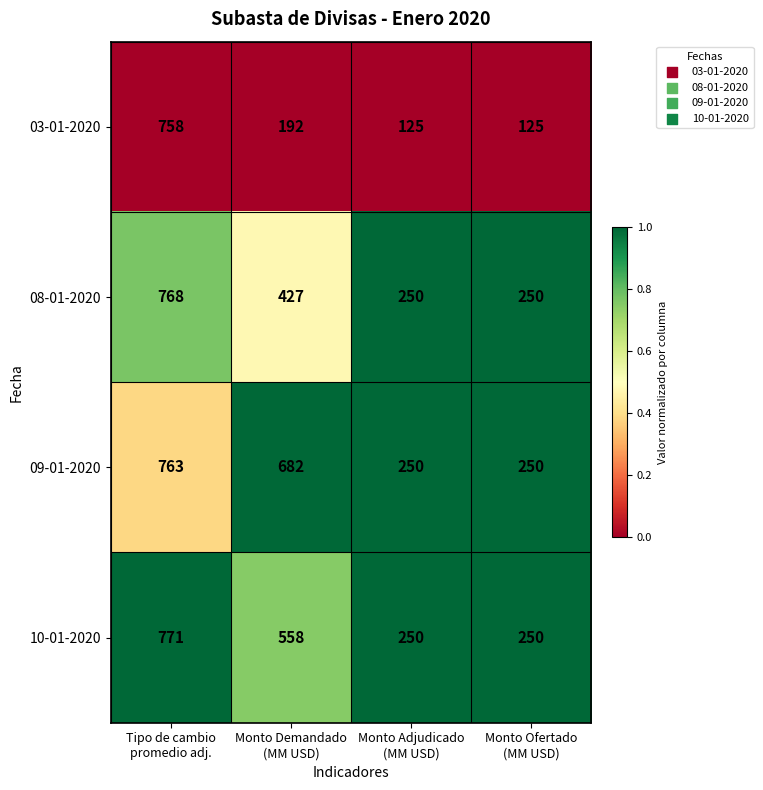

Count the 03-01-2020 values in the range 125 to 758.

4